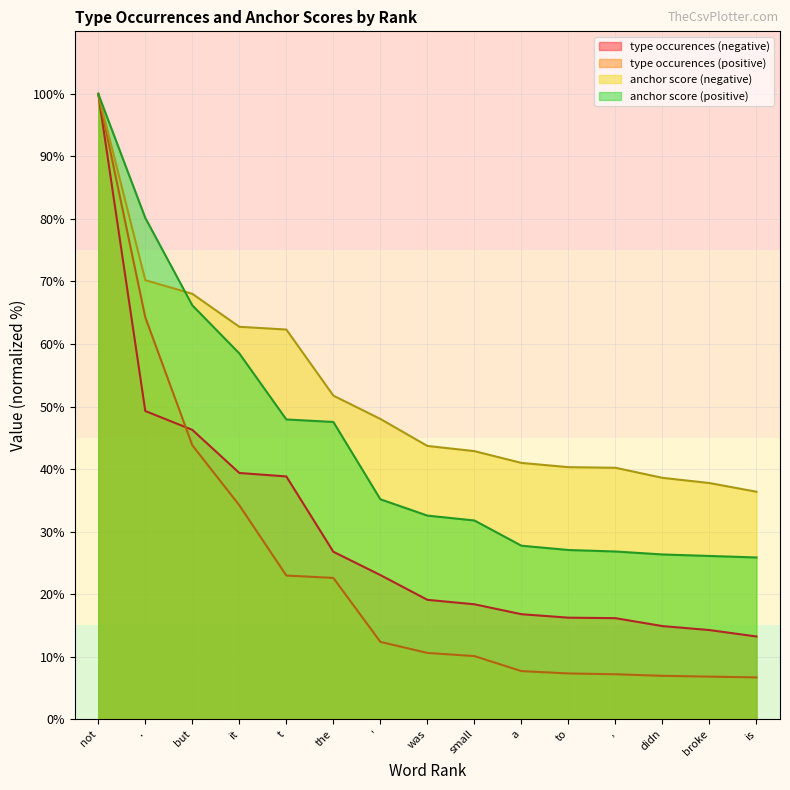

The type occurences (negative) series shows 19.1 at was. True or false?

True